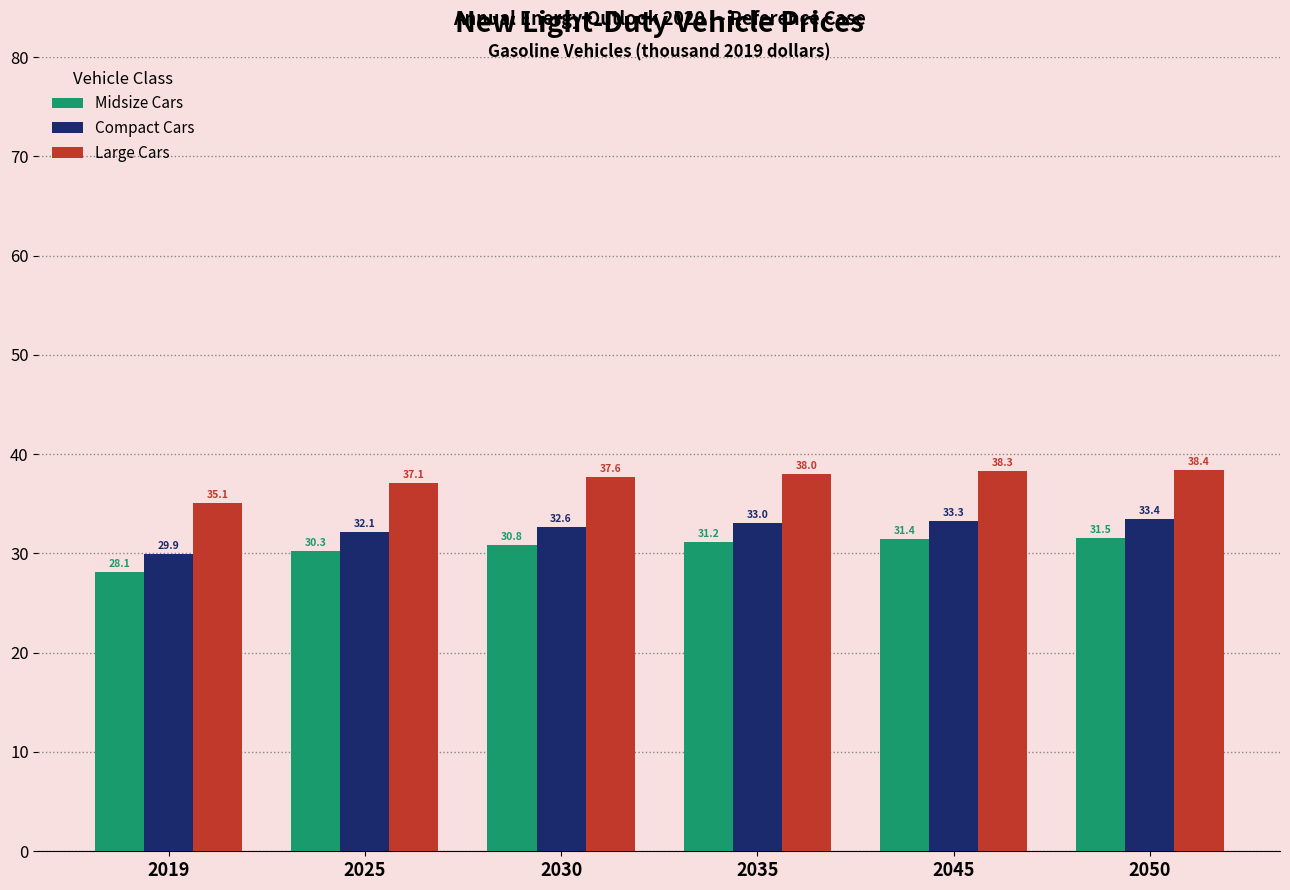

Reading left to right, extract all data points from this chart.

Midsize Cars: 2019=28.1	2025=30.3	2030=30.8	2035=31.2	2045=31.4	2050=31.5
Compact Cars: 2019=29.9	2025=32.1	2030=32.6	2035=33.0	2045=33.3	2050=33.4
Large Cars: 2019=35.1	2025=37.1	2030=37.6	2035=38.0	2045=38.3	2050=38.4